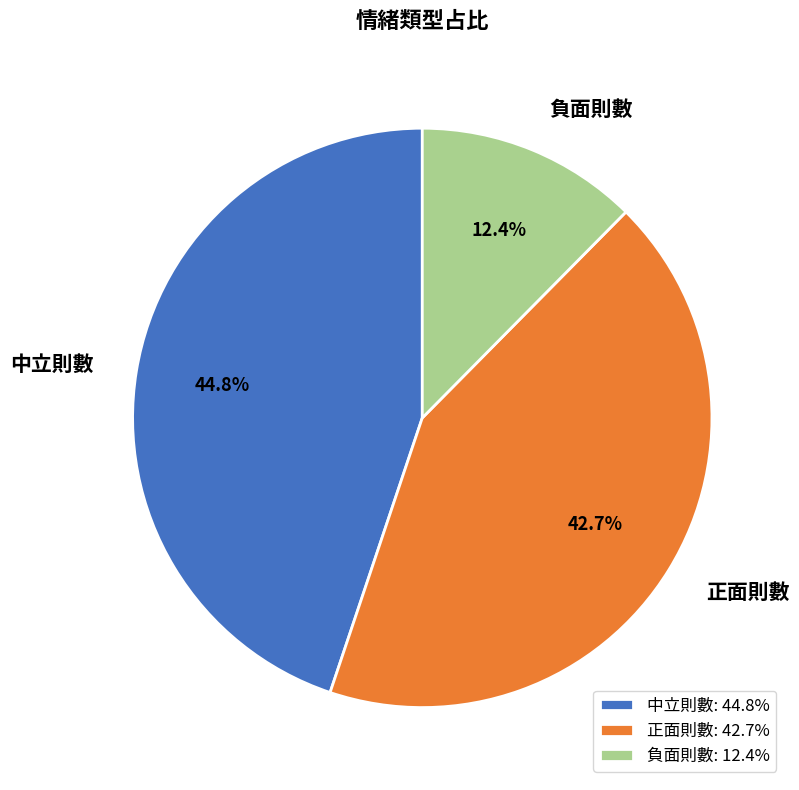

The 正面則數 slice represents 43% of the pie. True or false?

True